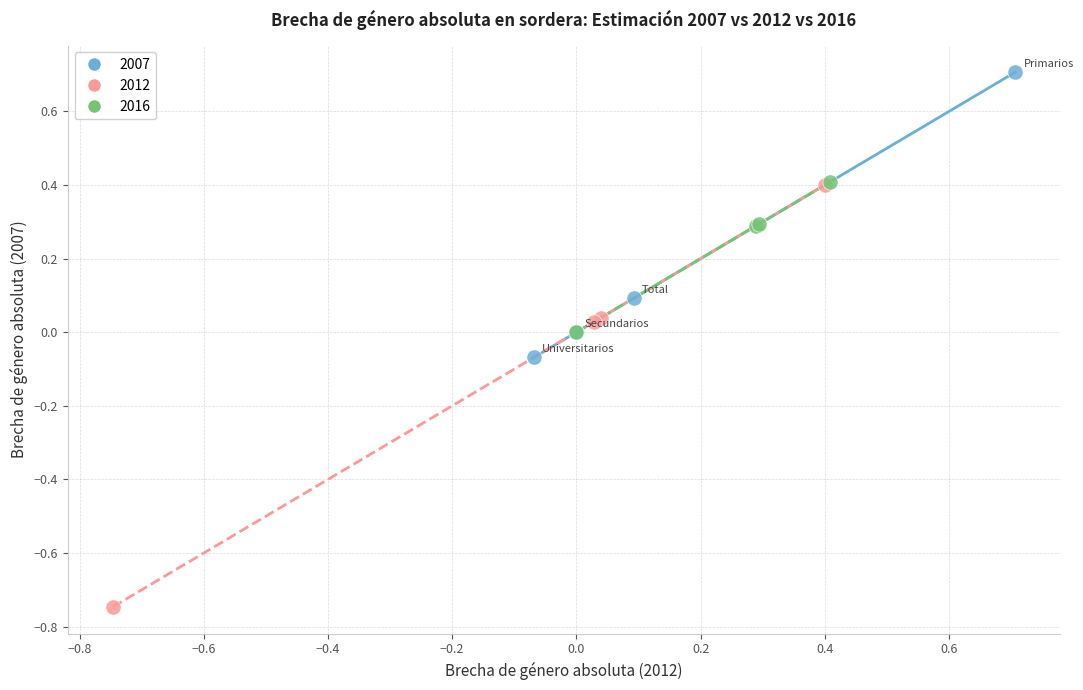

What are all the series names shown in the legend?

2007, 2012, 2016